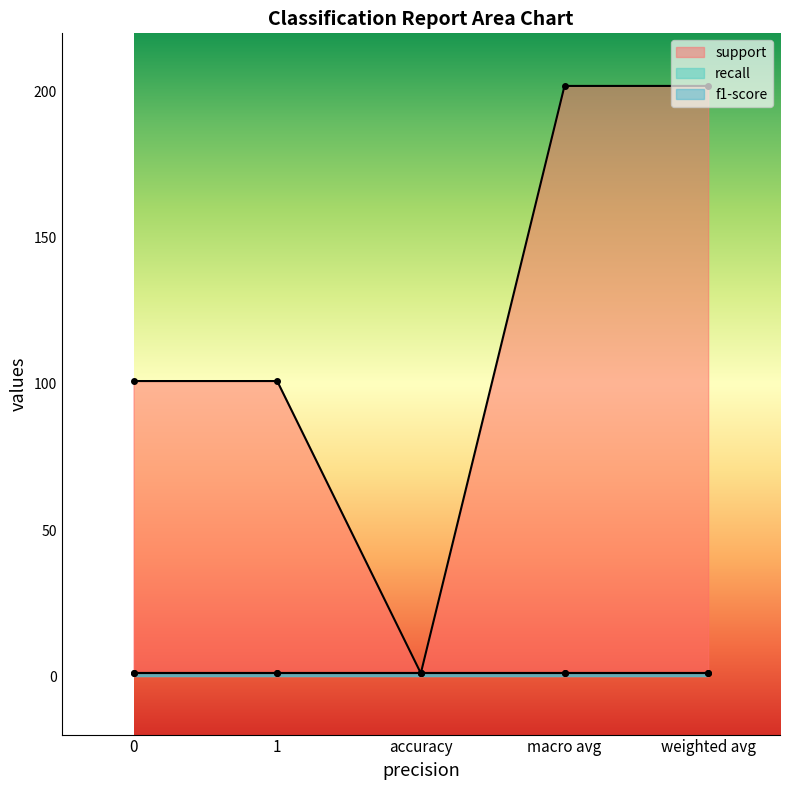

Which series changed the most between accuracy and weighted avg?

support